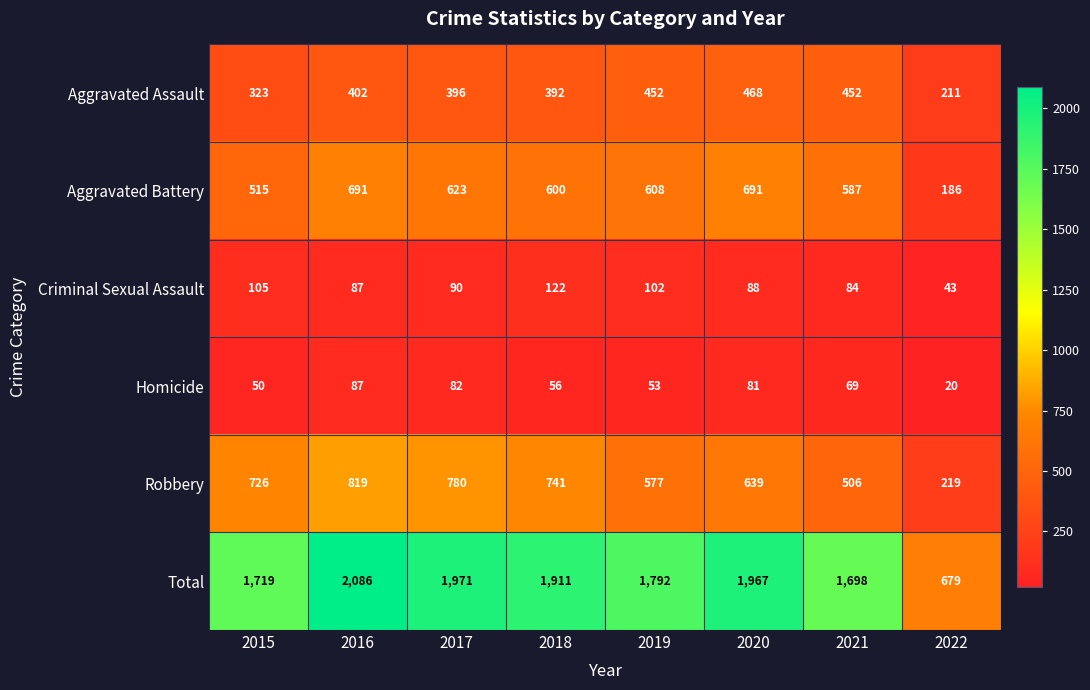

What is the total value across all series at 2019?

3584